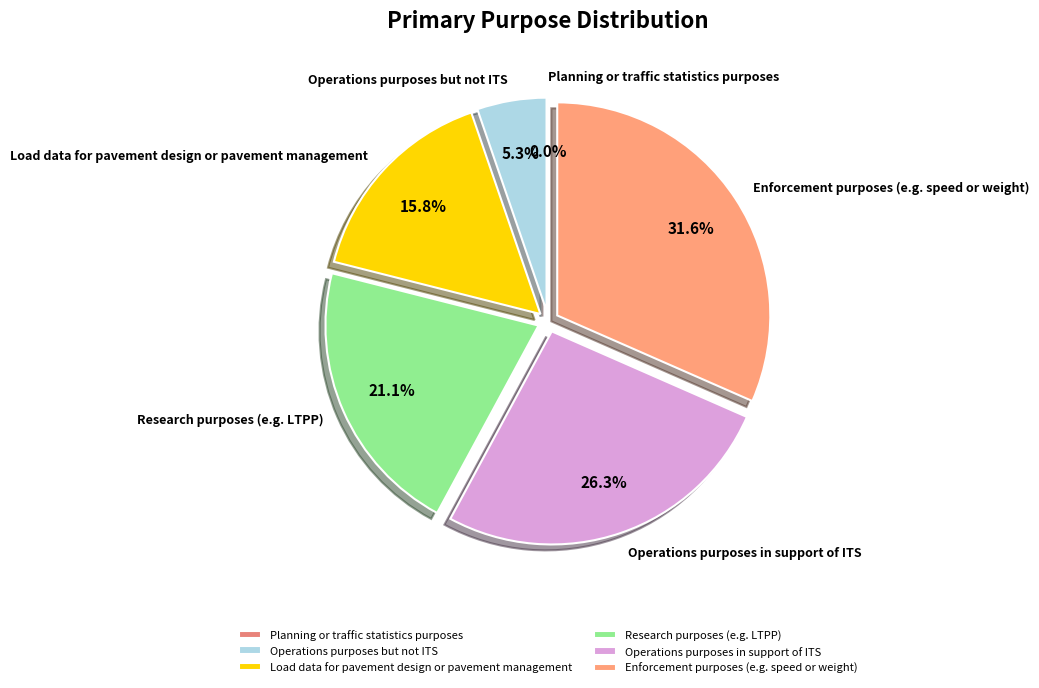

Does Enforcement purposes (e.g. speed or weight) represent more than half of the total?

No